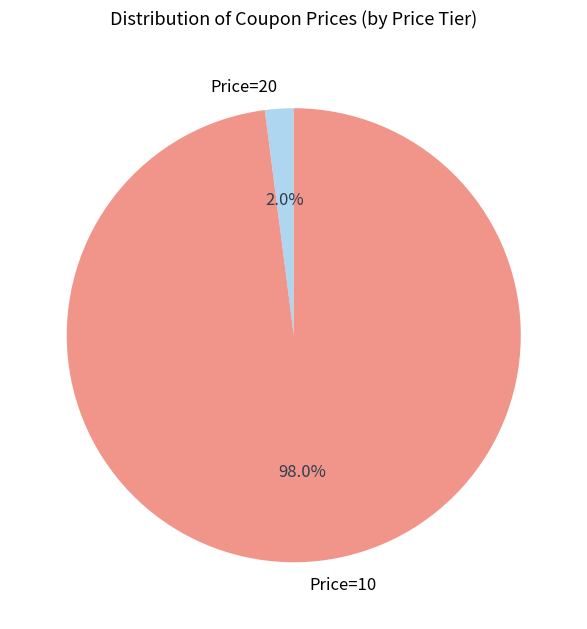

To the nearest percent, what portion does Price=20 represent?

2%